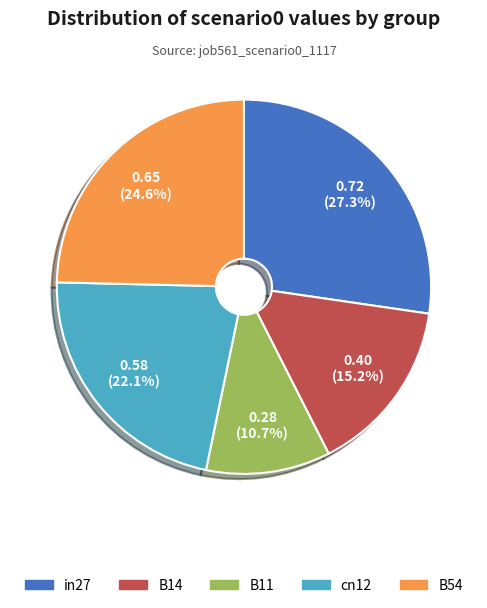

To the nearest percent, what is the combined percentage of B14 and B54?

40%